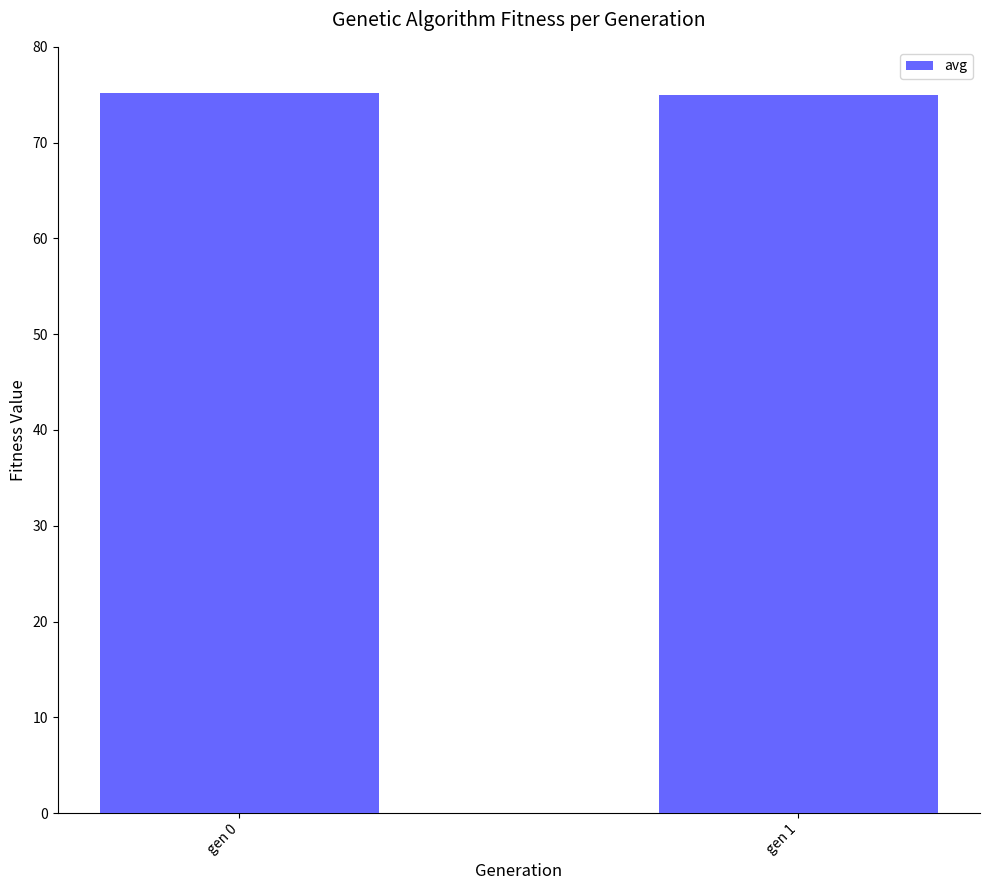

What is the ratio of the value at gen 0 to the value at gen 1?

1.0